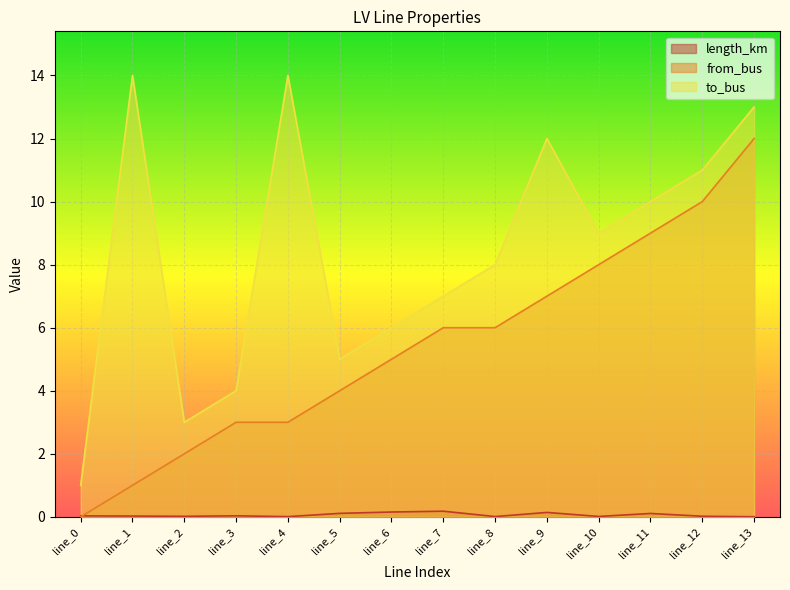

Reading left to right, list all the values displayed in this chart.

length_km: line_0=0.0	line_1=0.0	line_2=0.0	line_3=0.0	line_4=0.0	line_5=0.1	line_6=0.2	line_7=0.2	line_8=0.0	line_9=0.1	line_10=0.0	line_11=0.1	line_12=0.0	line_13=0.0
from_bus: line_0=0.0	line_1=1.0	line_2=2.0	line_3=3.0	line_4=3.0	line_5=4.0	line_6=5.0	line_7=6.0	line_8=6.0	line_9=7.0	line_10=8.0	line_11=9.0	line_12=10.0	line_13=12.0
to_bus: line_0=1.0	line_1=14.0	line_2=3.0	line_3=4.0	line_4=14.0	line_5=5.0	line_6=6.0	line_7=7.0	line_8=8.0	line_9=12.0	line_10=9.0	line_11=10.0	line_12=11.0	line_13=13.0